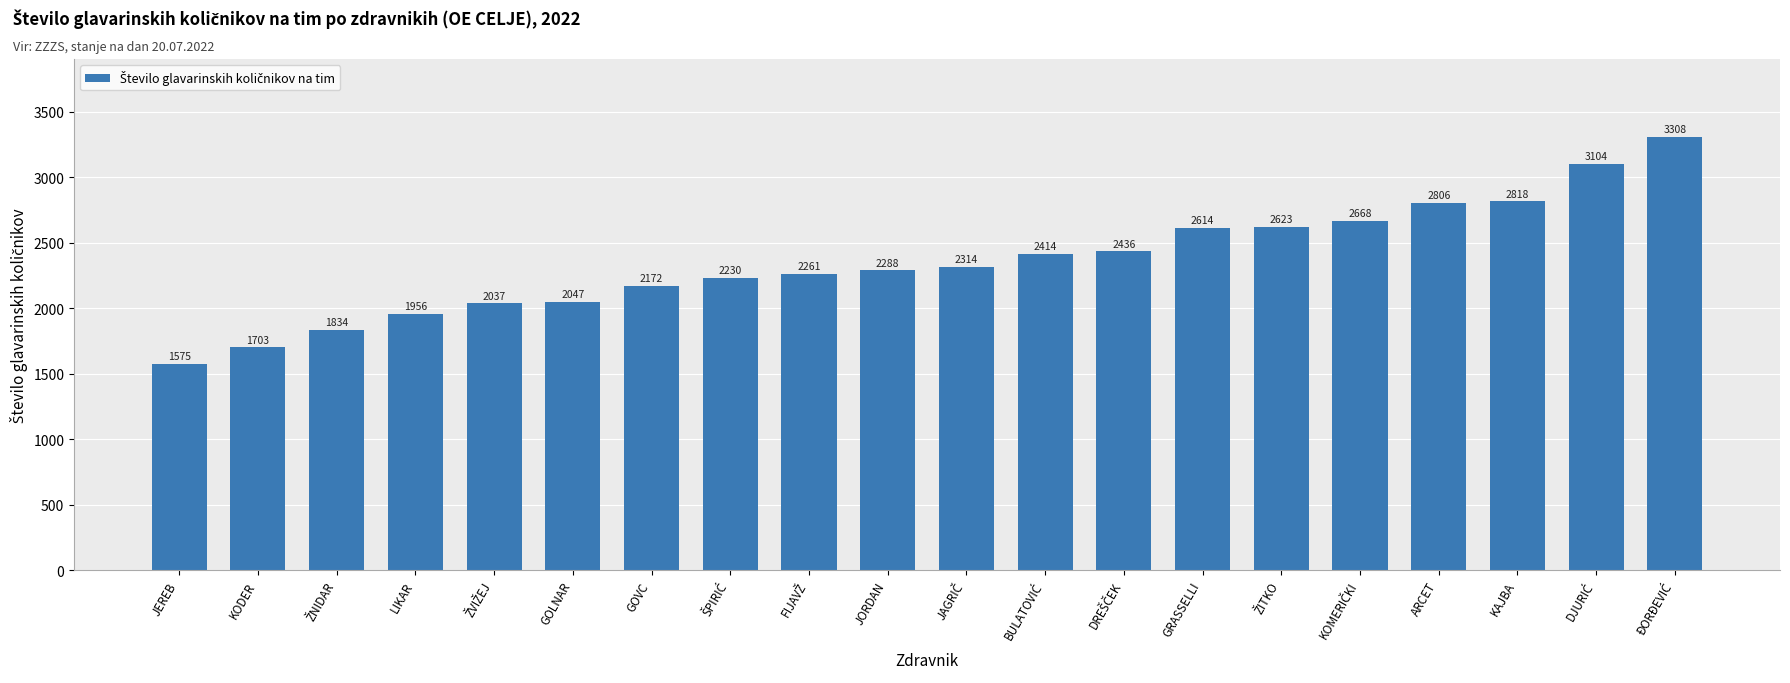

How many data points does each series have?

20